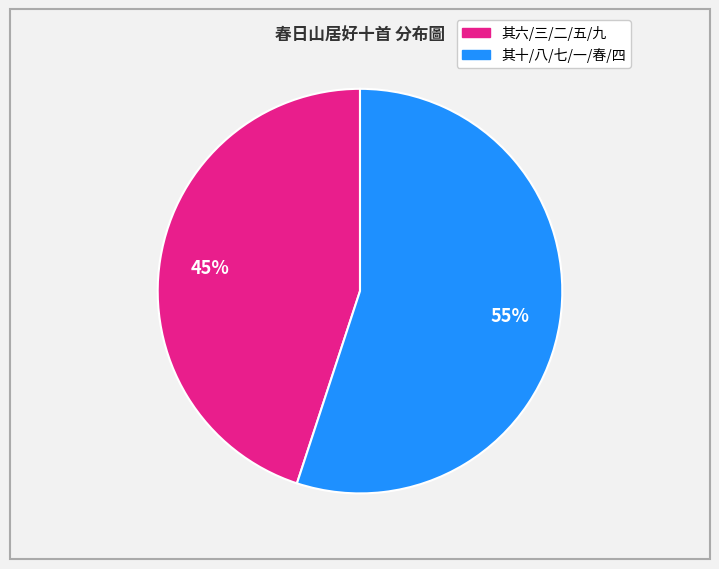

To the nearest percent, what is the average slice percentage?

50%